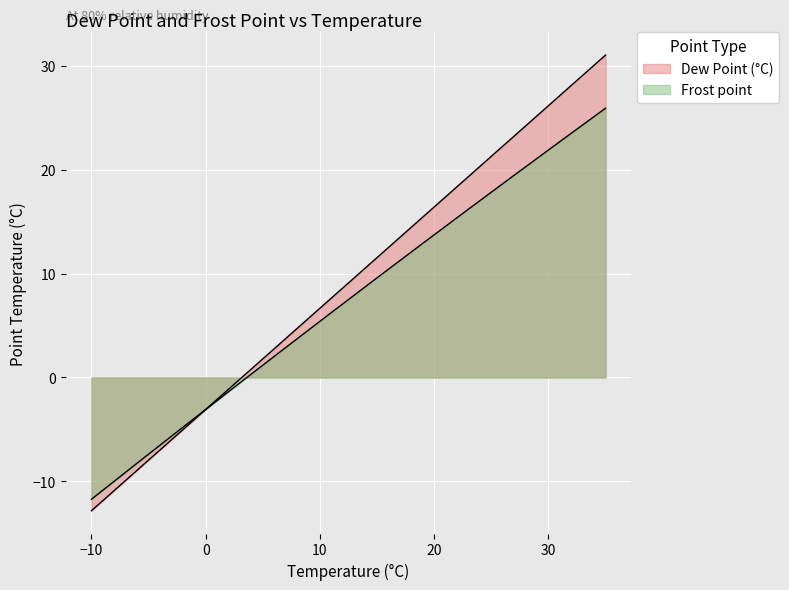

What is the minimum value for Dew Point (°C)?

-12.8